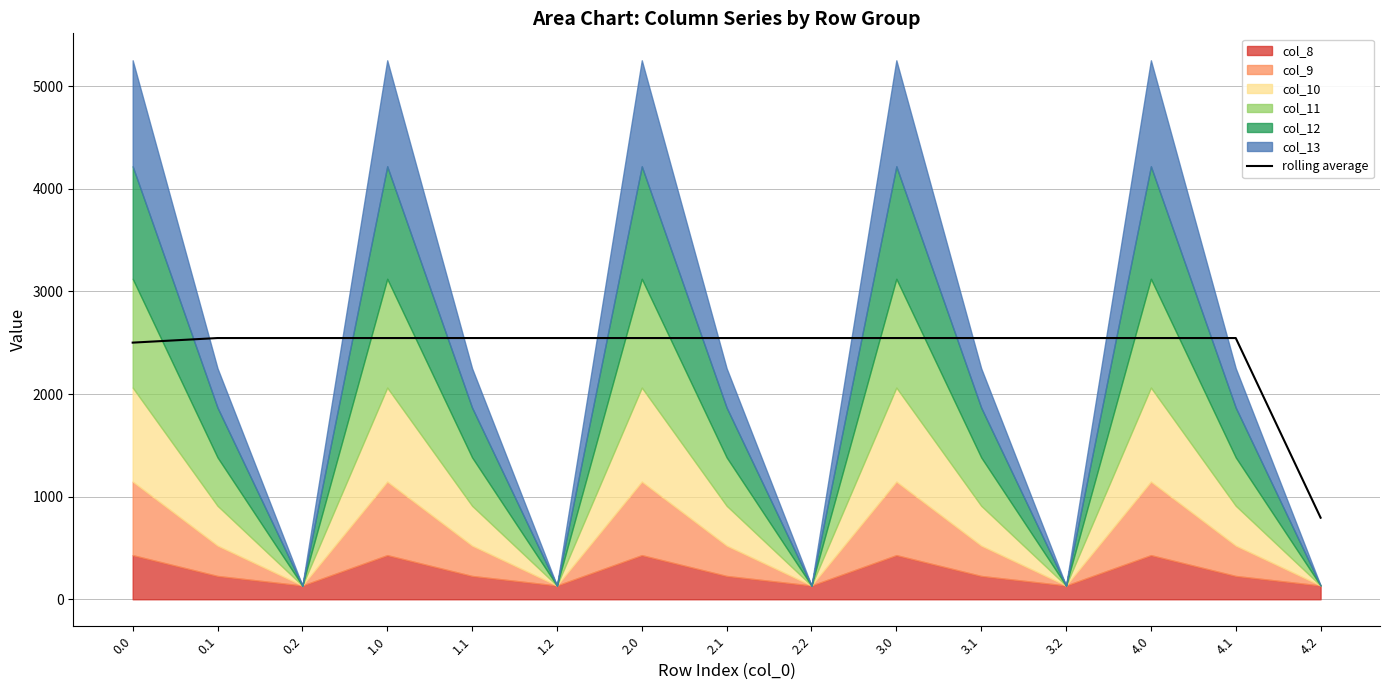

How many values exceed 2546?

13